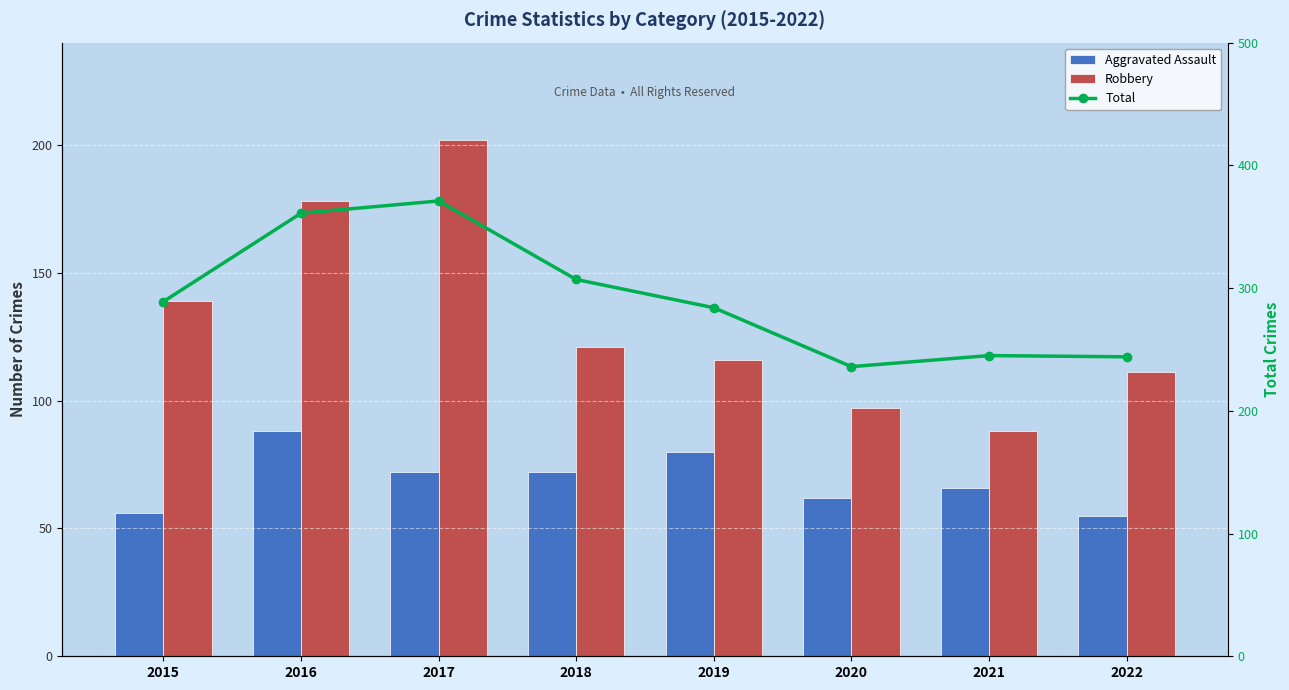

Rank the categories by Total value from lowest to highest.

2020, 2022, 2021, 2019, 2015, 2018, 2016, 2017